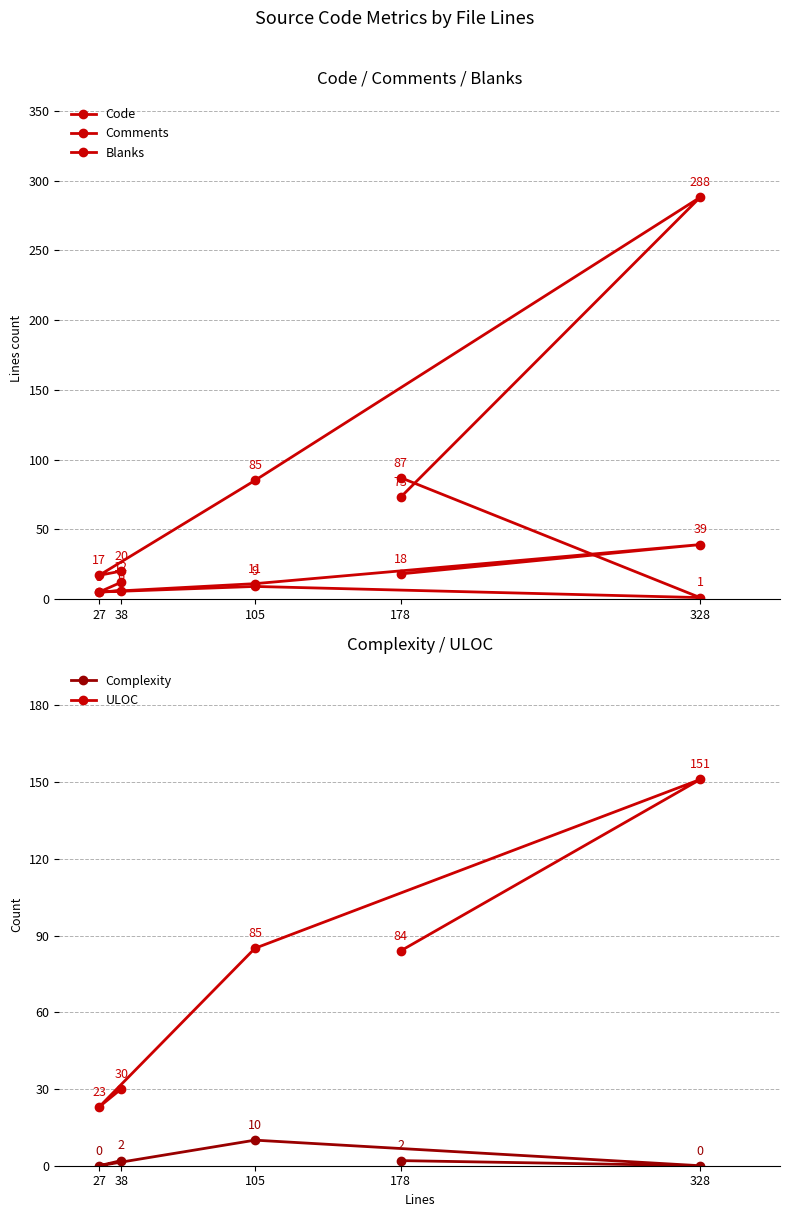

What is the label of the 2nd point from the right?

27